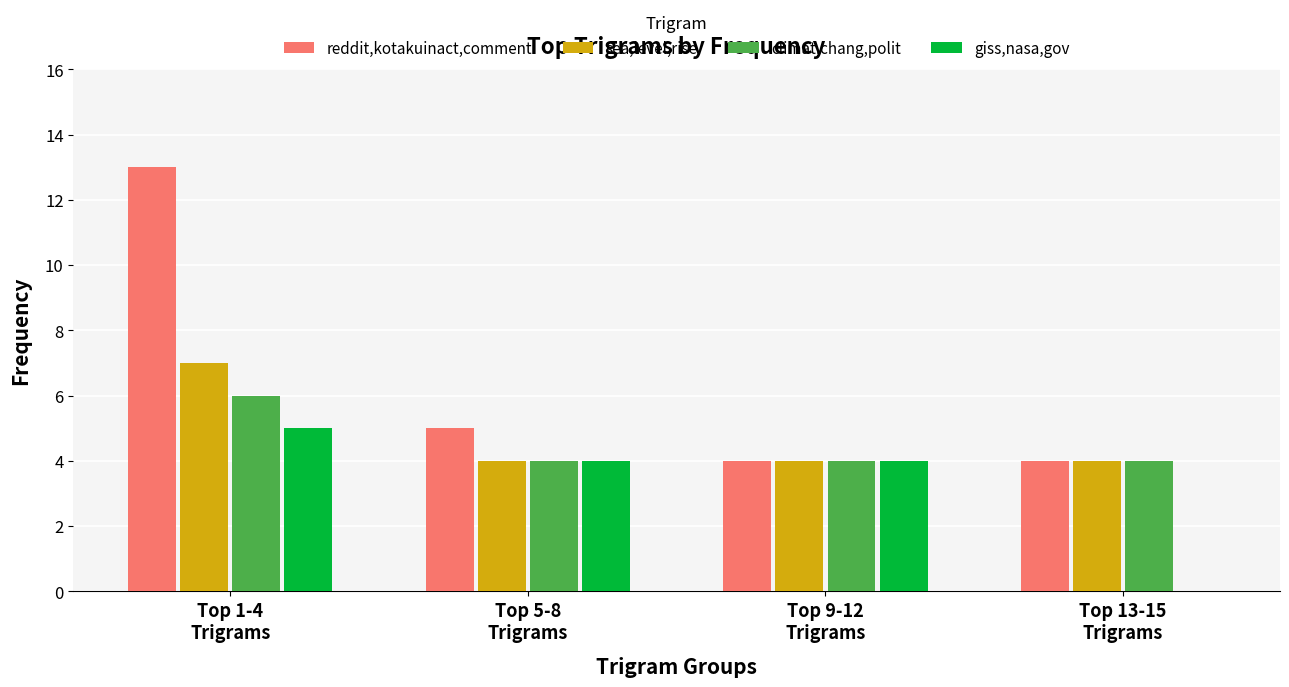

Which series has the largest total across all categories?

reddit,kotakuinact,comment